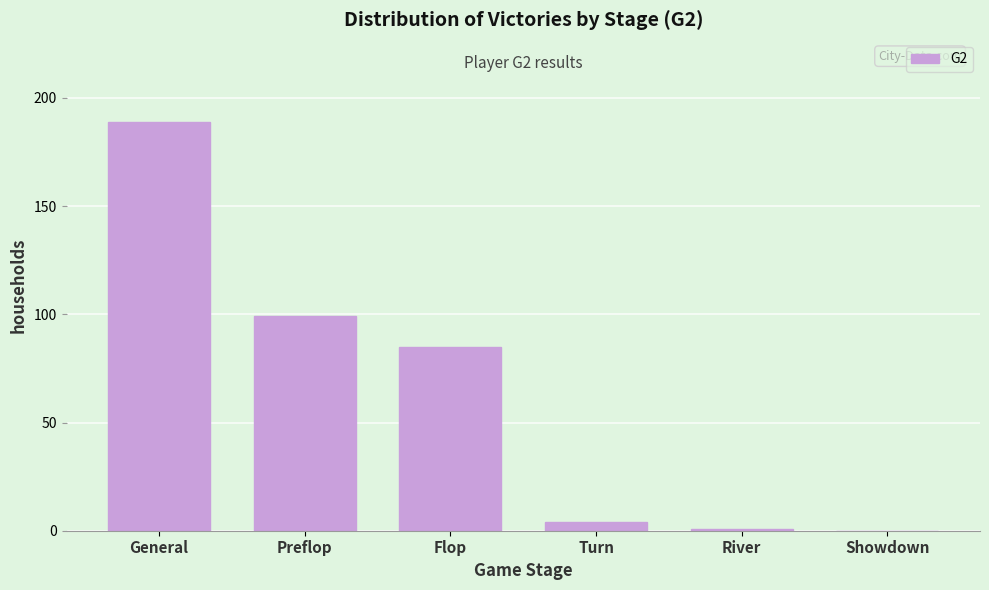

Reading left to right, extract all data points from this chart.

General=189	Preflop=99	Flop=85	Turn=4	River=1	Showdown=0